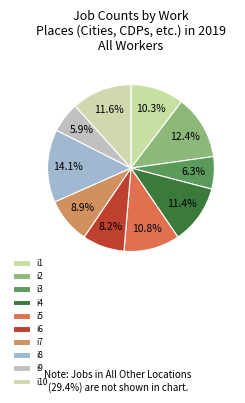

Is there any slice that represents more than half of the pie?

No